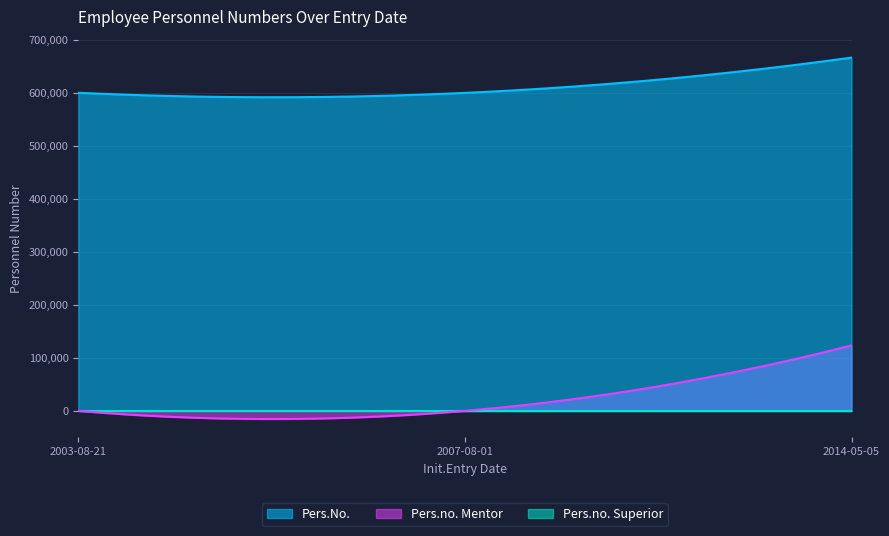

At which category is the sum across all series the highest?

2014-05-05